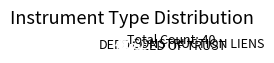

What is the largest slice in the pie chart?

DEED OF TRUST